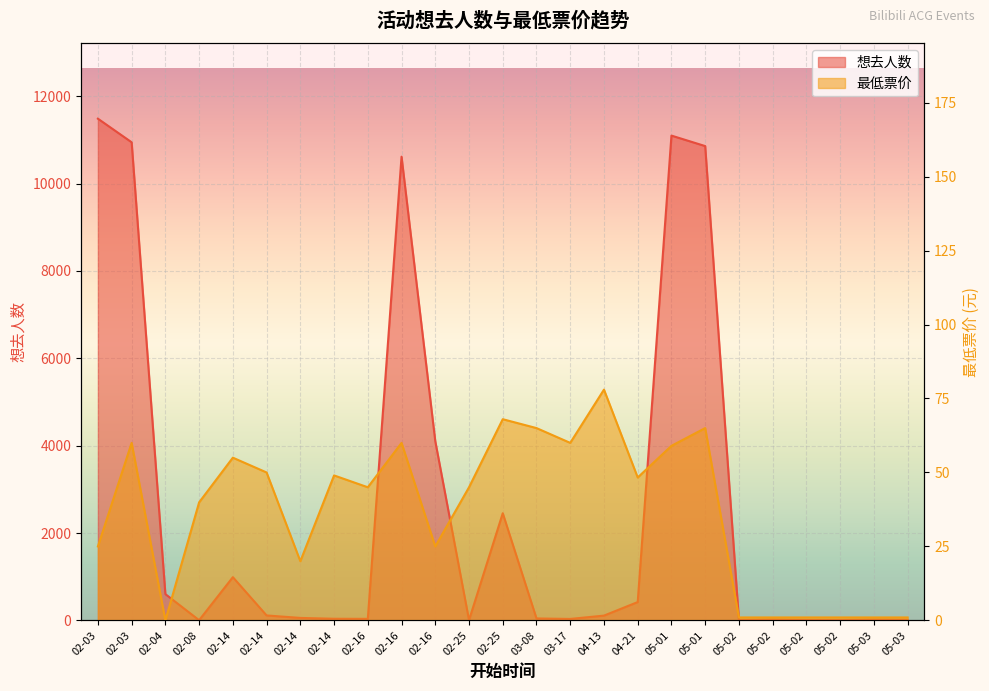

What is the difference between the highest and lowest values at 02-03?

11462.0